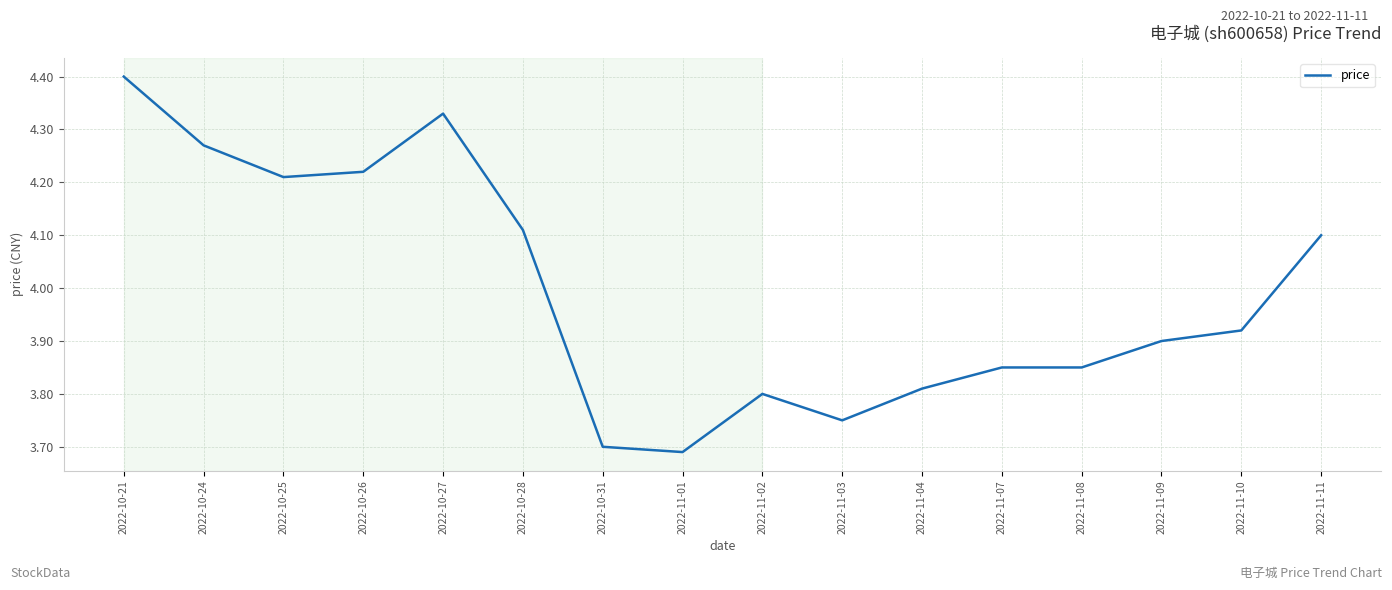

What is the difference between the maximum and second lowest values?

0.7